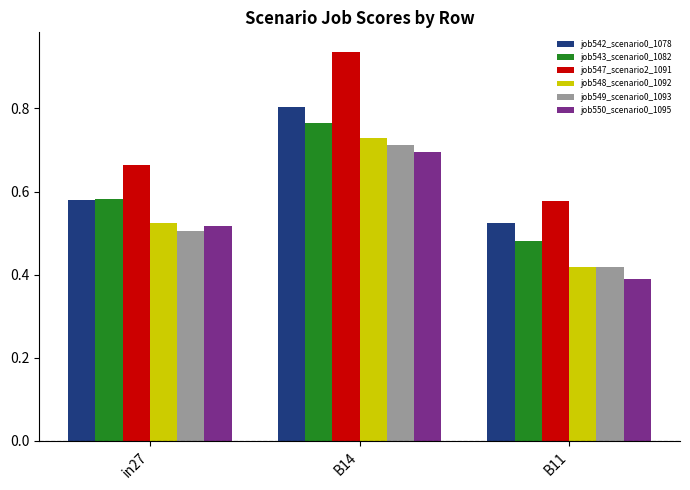

Is it true that job549_scenario0_1093 equals 0.7 at B14?

True